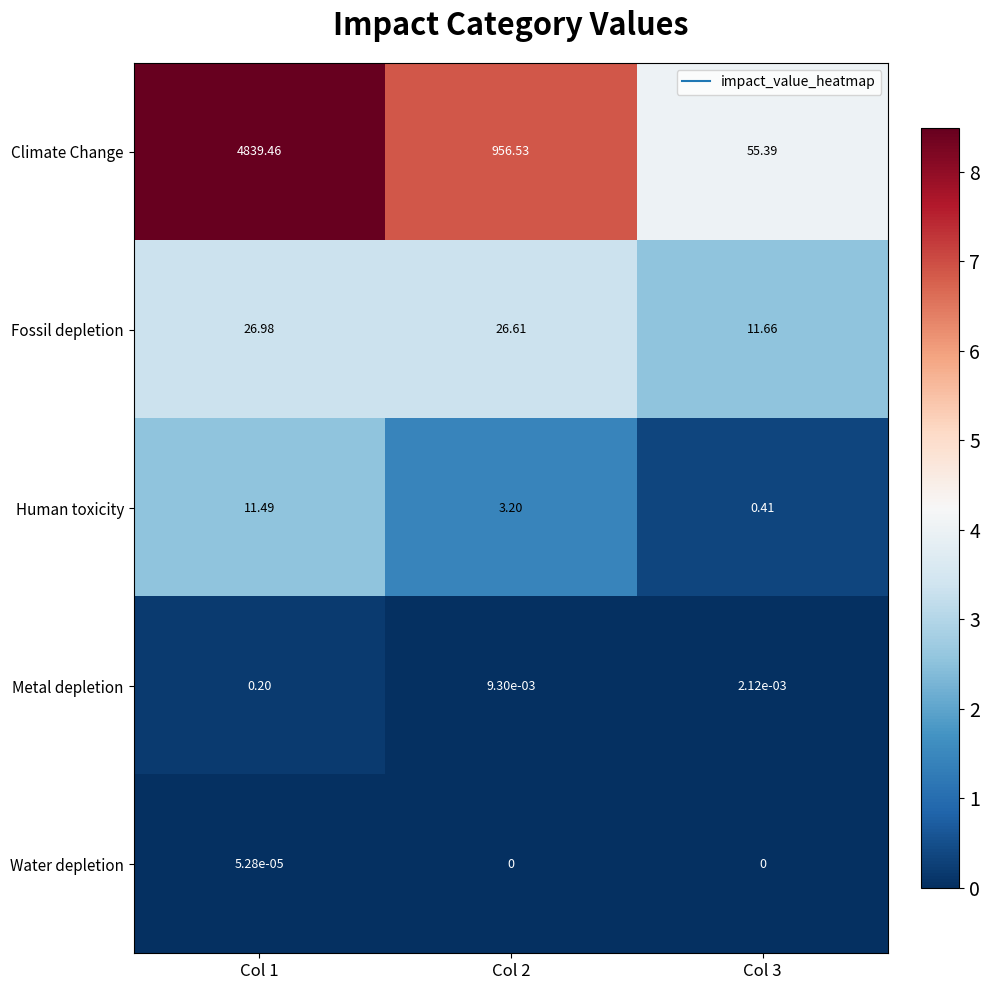

Rank the series by their maximum value, from lowest to highest.

Water depletion, Metal depletion, Human toxicity, Fossil depletion, Climate Change